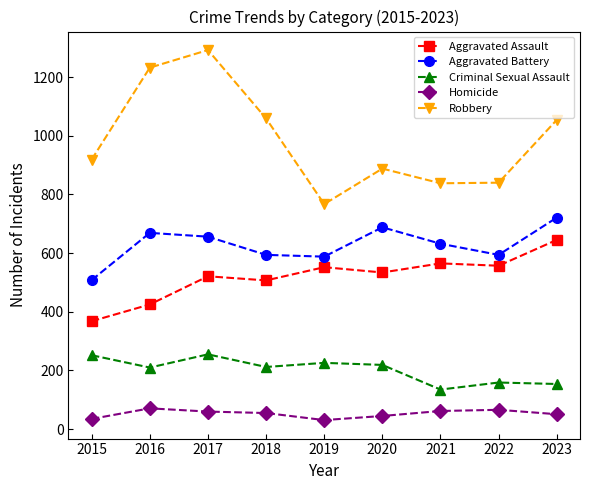

The Aggravated Battery series shows 594 at 2022. True or false?

True